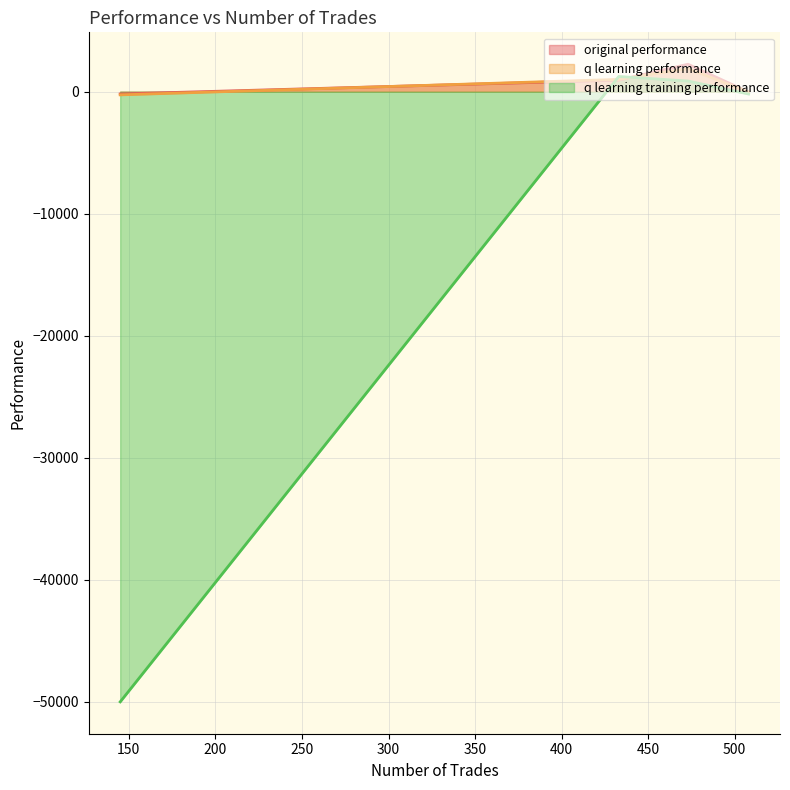

True or false: original performance has more than 1 interior local peaks.

False